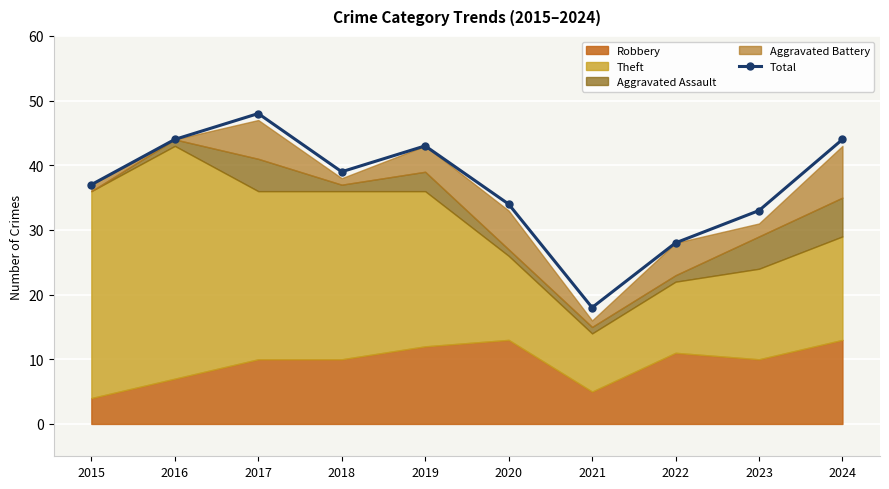

What is the difference between the maximum and minimum values?

30